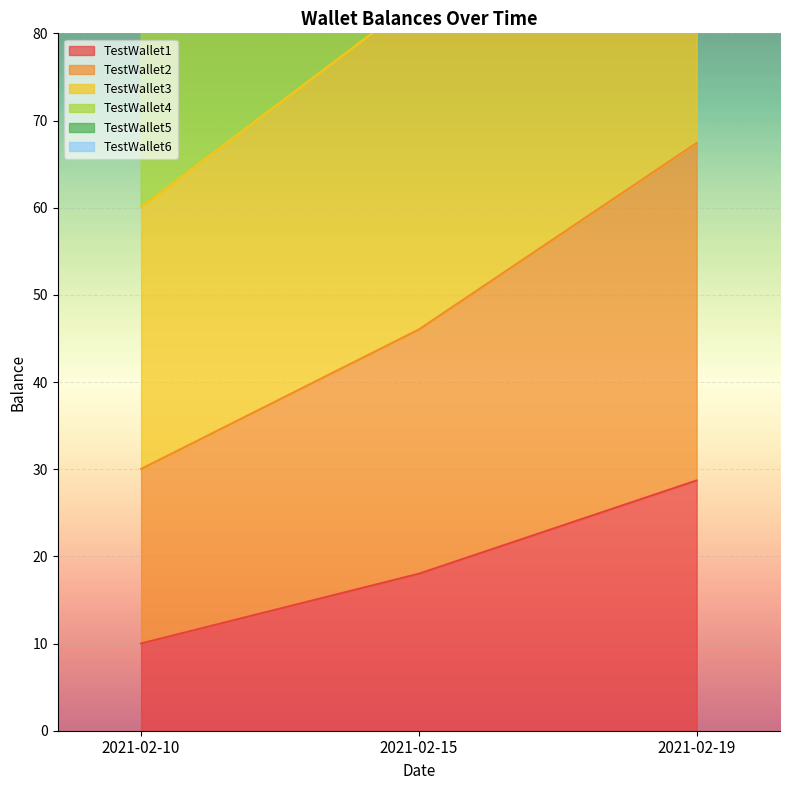

Rank the categories by TestWallet1 value from lowest to highest.

2021-02-10, 2021-02-15, 2021-02-19